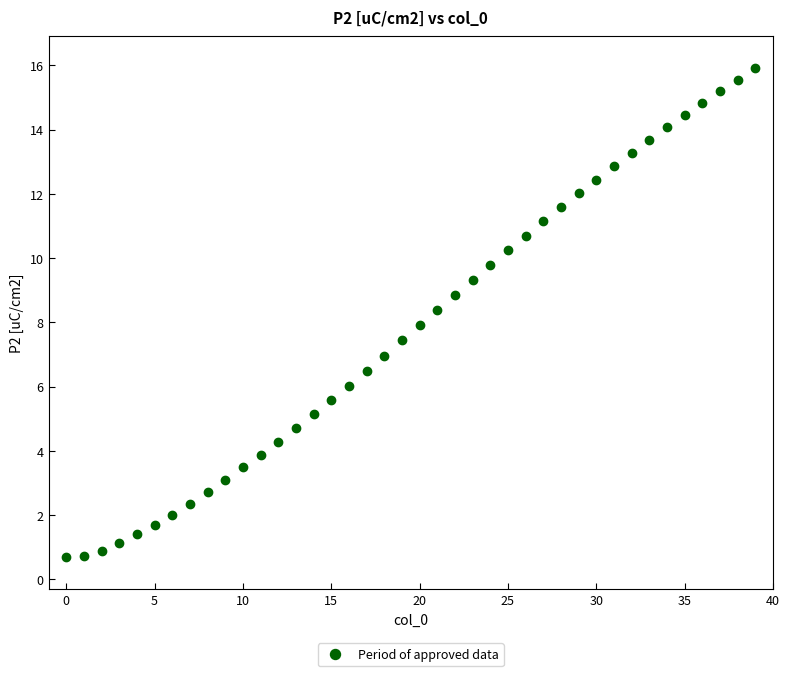

What is the range of Y values (max minus min)?

15.2